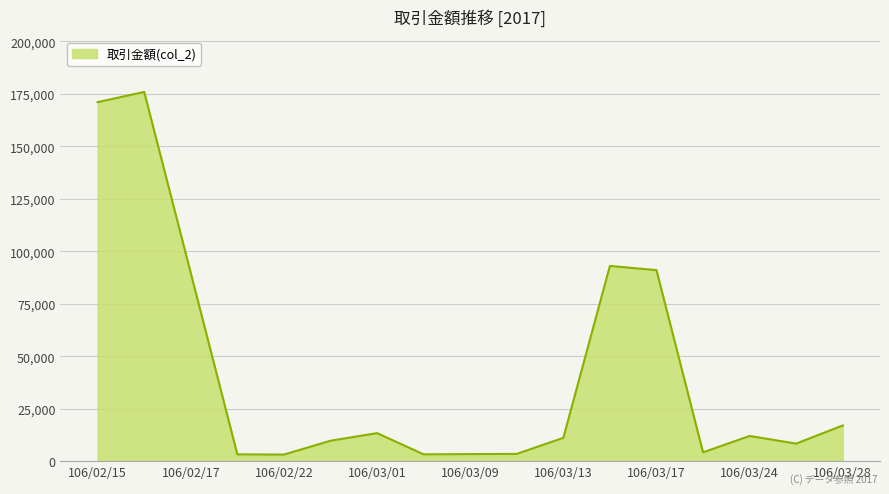

What is the difference between the maximum and minimum values?

172780